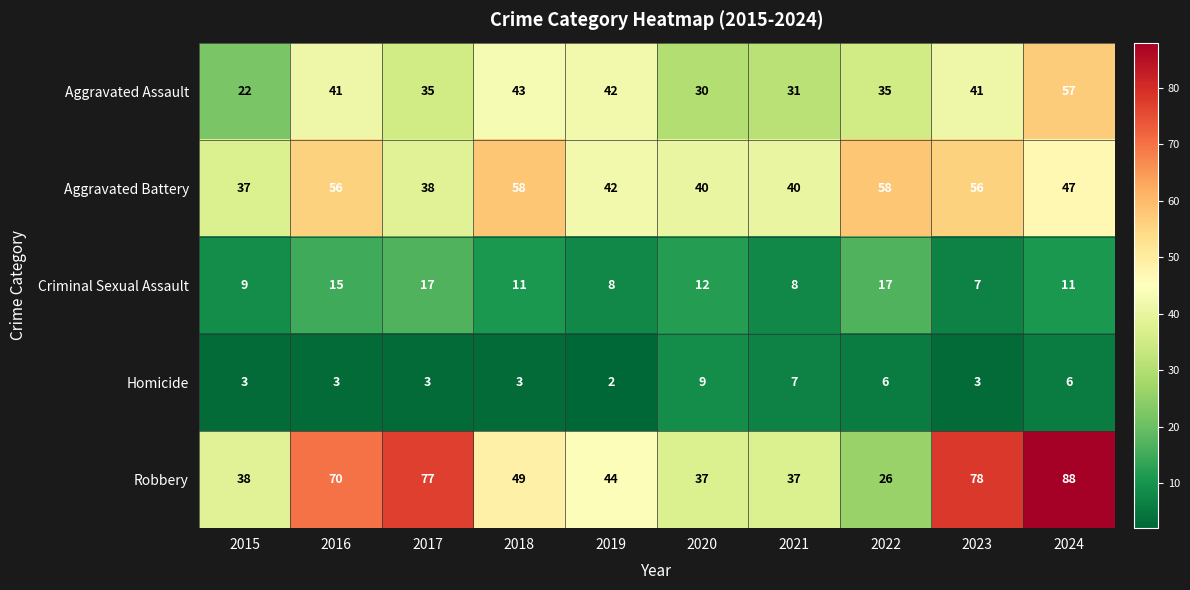

At which category is the sum across all series the highest?

2024